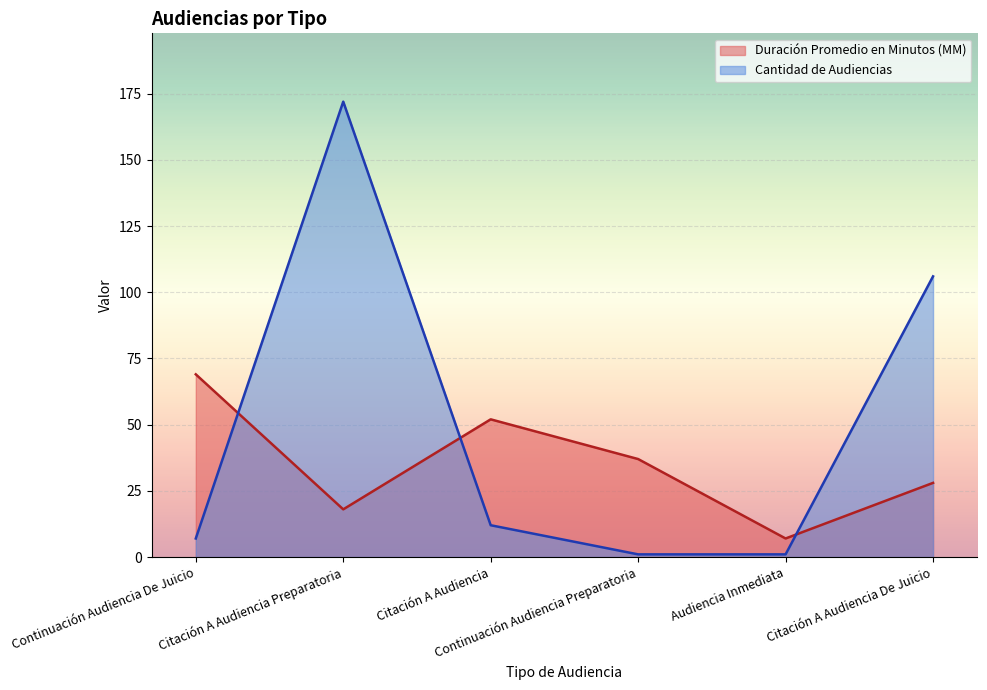

Where does the Duración Promedio en Minutos (MM) series first go above 37?

Continuación Audiencia De Juicio